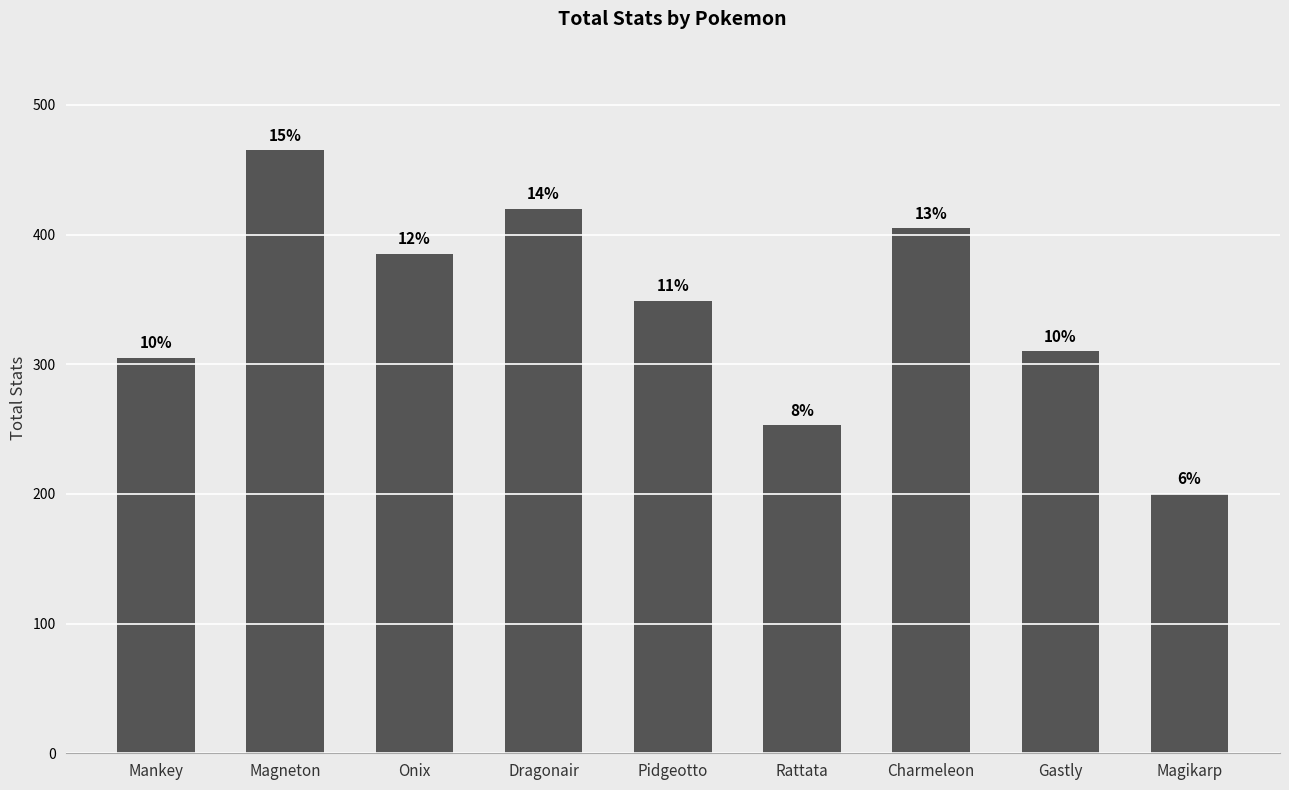

What is the greatest value displayed?

465